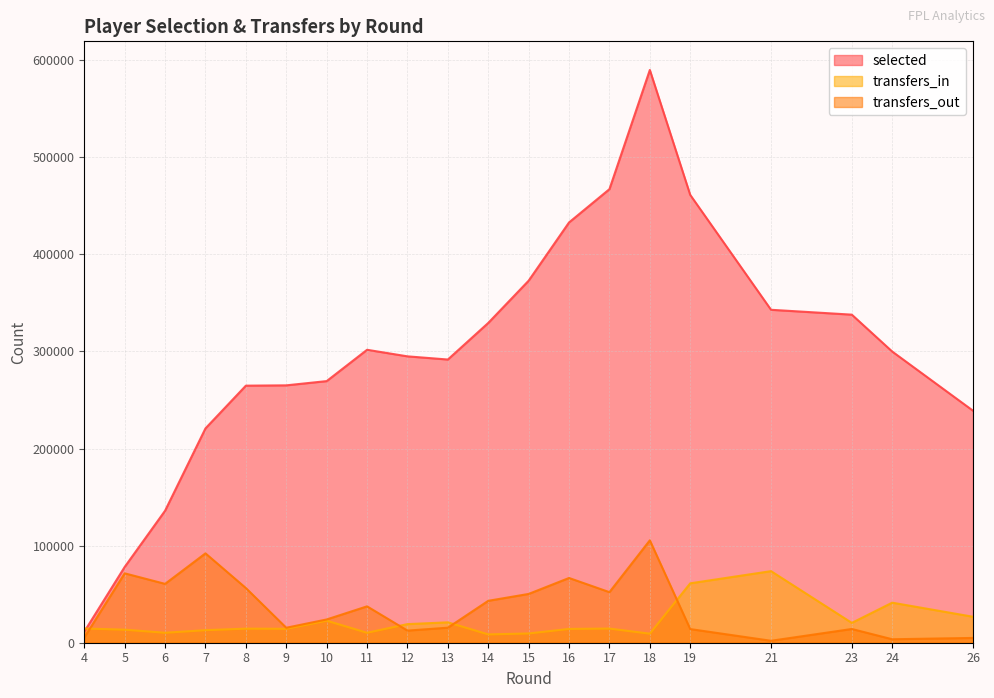

True or false: selected and transfers_in cross at least once.

True